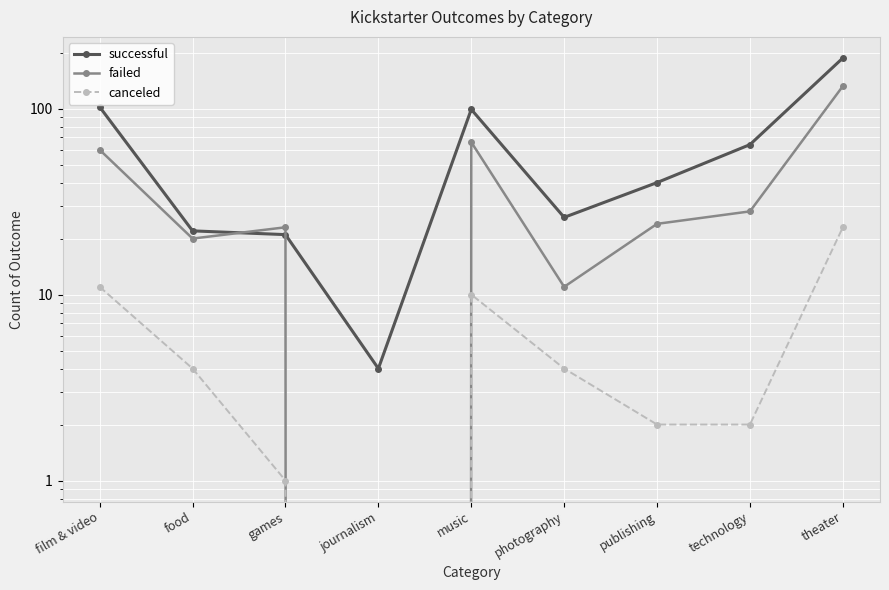

What is the sum of the successful values at photography and music?

125